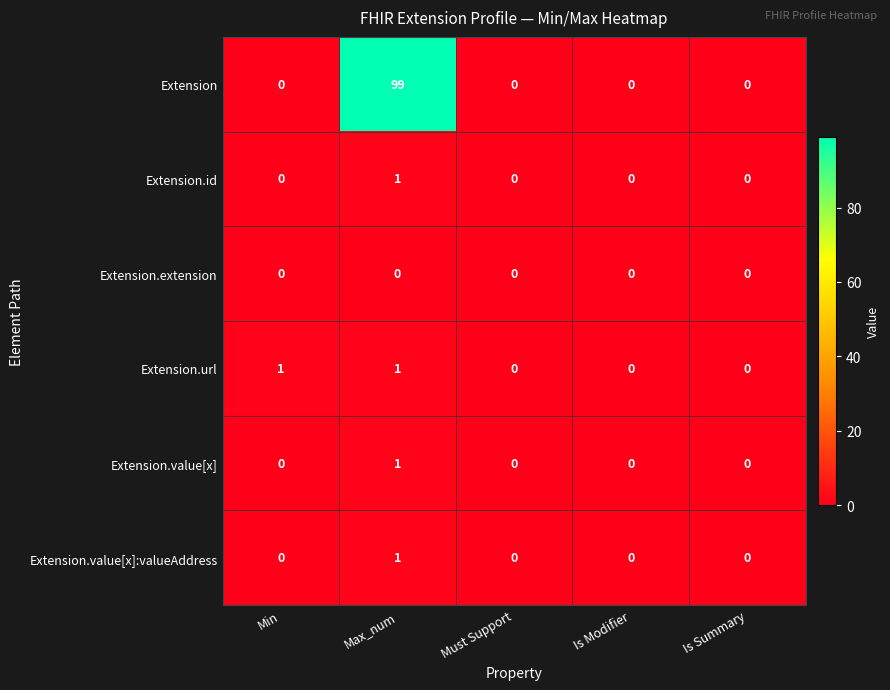

Which series has the largest range (max minus min)?

Extension